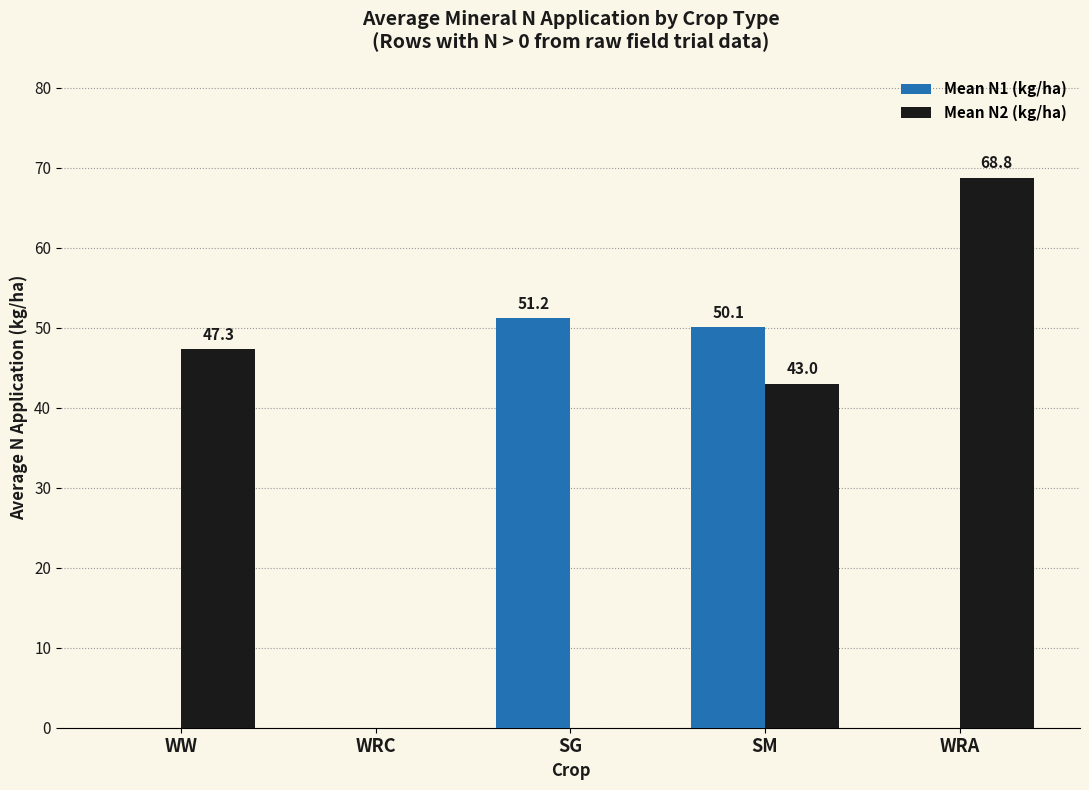

Which series has the widest spread of values?

Mean N2 (kg/ha)